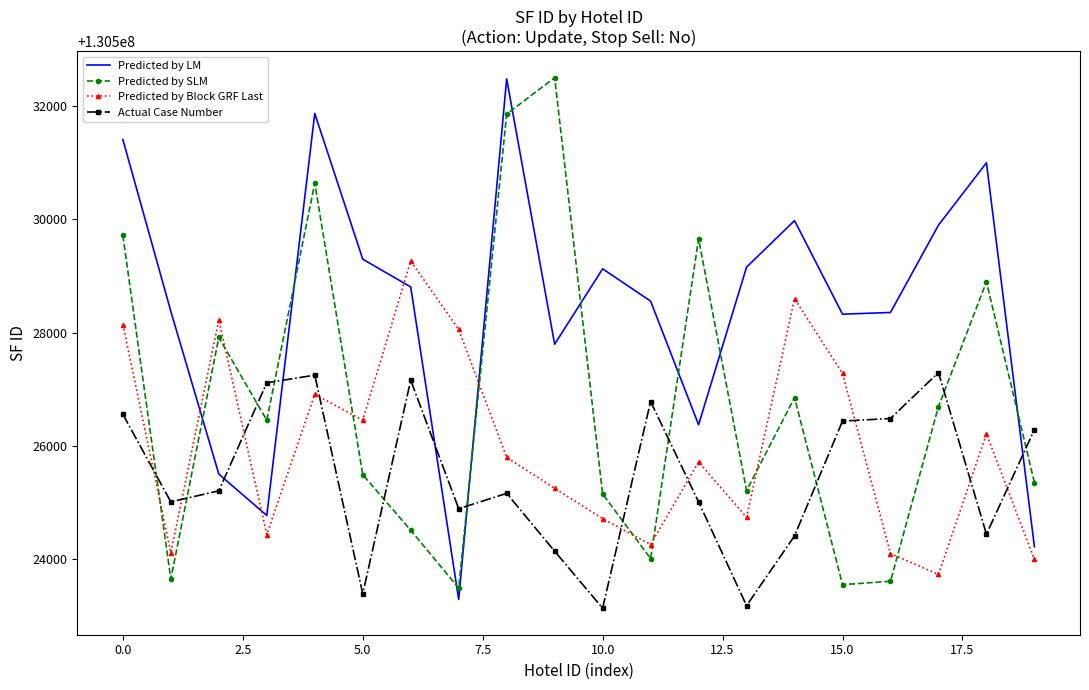

What is the maximum value shown in the chart?

130532496